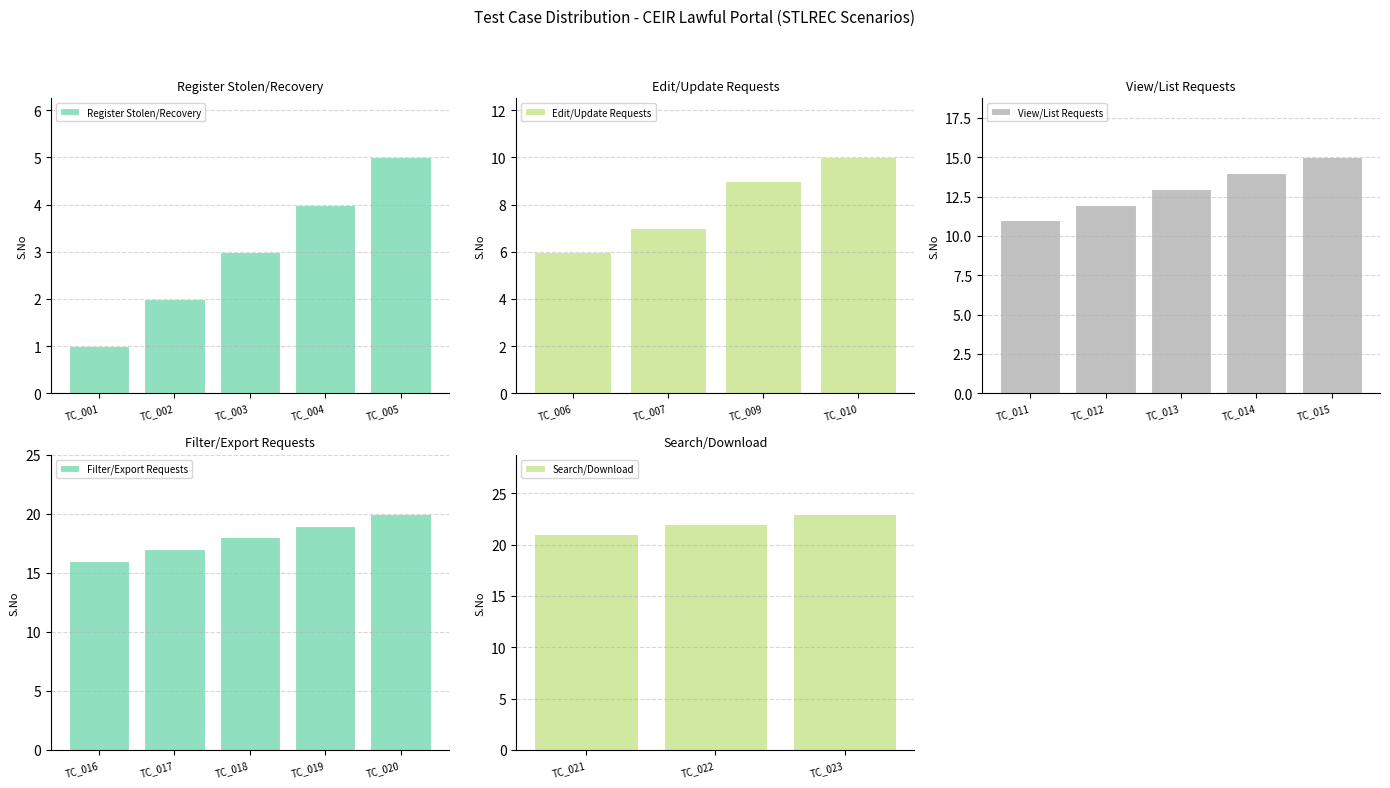

The value of Register Stolen/Recovery at TC_LFL_STLREC_005 is 1. True or false?

False